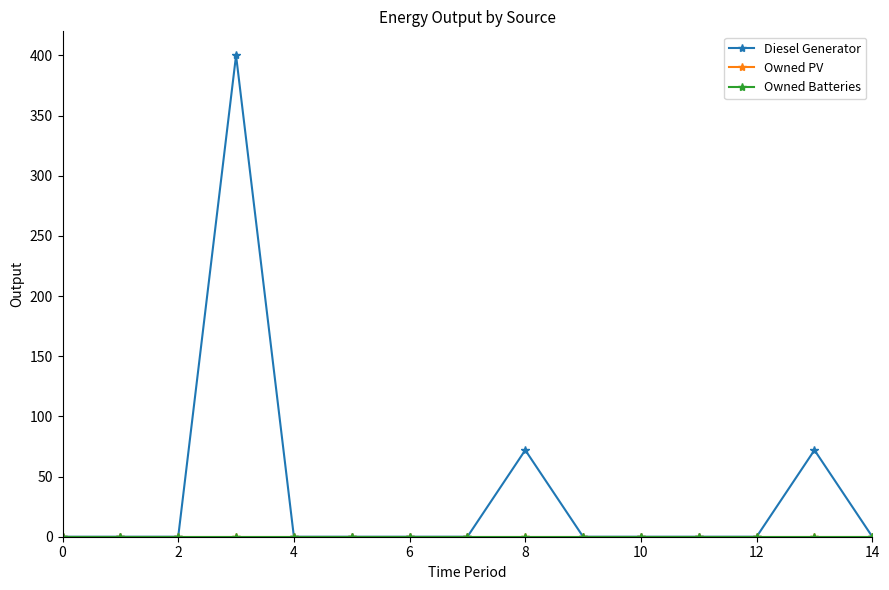

Reading left to right, list all the values displayed in this chart.

Diesel Generator: 0	0	0	400	0	0	0	0	72	0	0	0	0	72	0
Owned PV: 0	0	0	0	0	0	0	0	0	0	0	0	0	0	0
Owned Batteries: 0	0	0	0	0	0	0	0	0	0	0	0	0	0	0